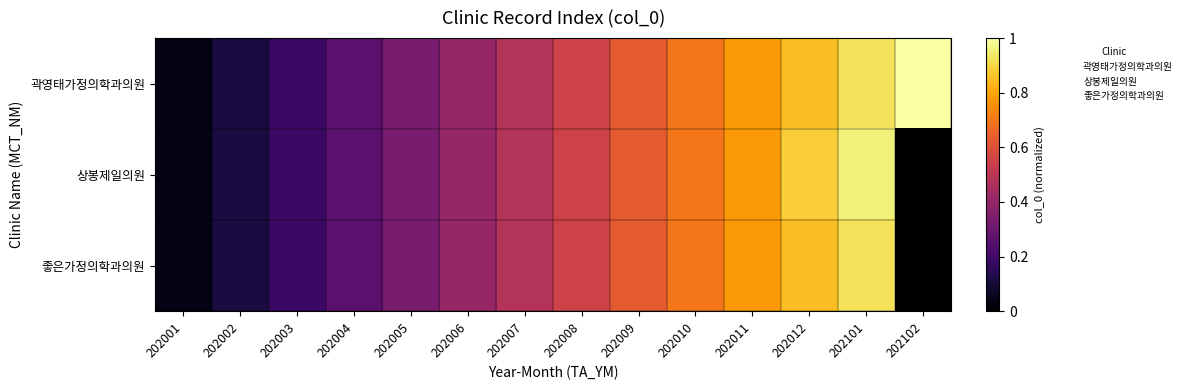

Reading left to right, list all the values displayed in this chart.

곽영태가정의학과의원: 202001=0.0	202002=0.1	202003=0.2	202004=0.3	202005=0.3	202006=0.4	202007=0.5	202008=0.6	202009=0.6	202010=0.7	202011=0.8	202012=0.9	202101=0.9	202102=1.0
상봉제일의원: 202001=0.0	202002=0.1	202003=0.2	202004=0.3	202005=0.3	202006=0.4	202007=0.5	202008=0.6	202009=0.6	202010=0.7	202011=0.8	202012=0.9	202101=1.0	202102=0.0
좋은가정의학과의원: 202001=0.0	202002=0.1	202003=0.2	202004=0.3	202005=0.3	202006=0.4	202007=0.5	202008=0.6	202009=0.6	202010=0.7	202011=0.8	202012=0.9	202101=0.9	202102=0.0